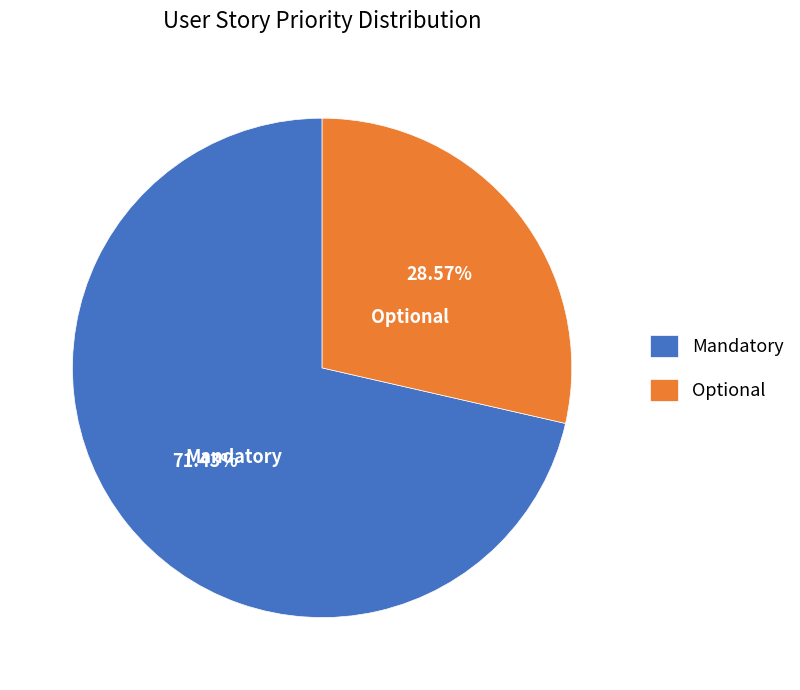

Which category has the smallest portion of the pie?

Optional